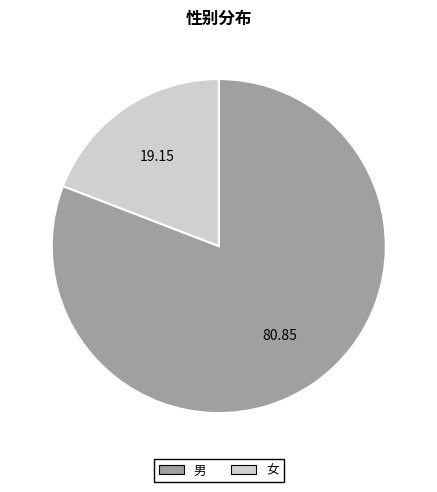

Rank the categories by value from highest to lowest.

男, 女